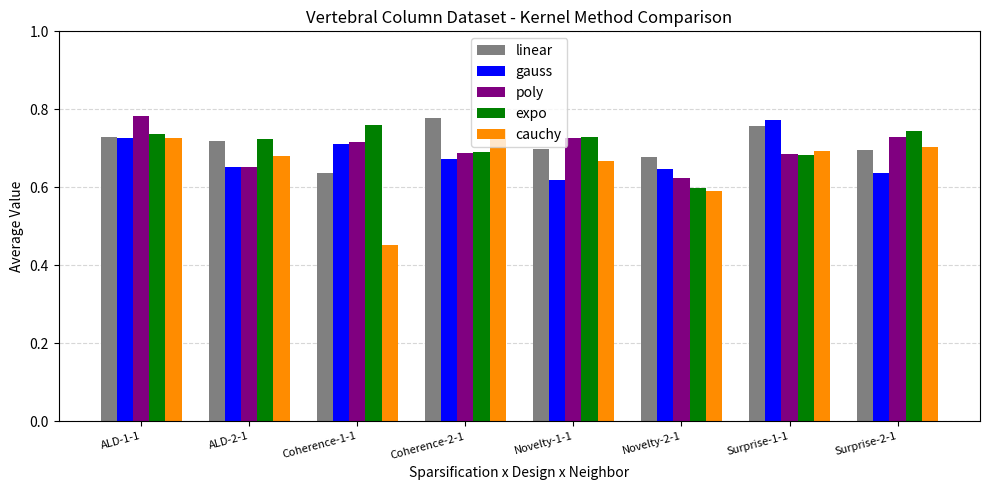

Which series has the widest spread of values?

cauchy